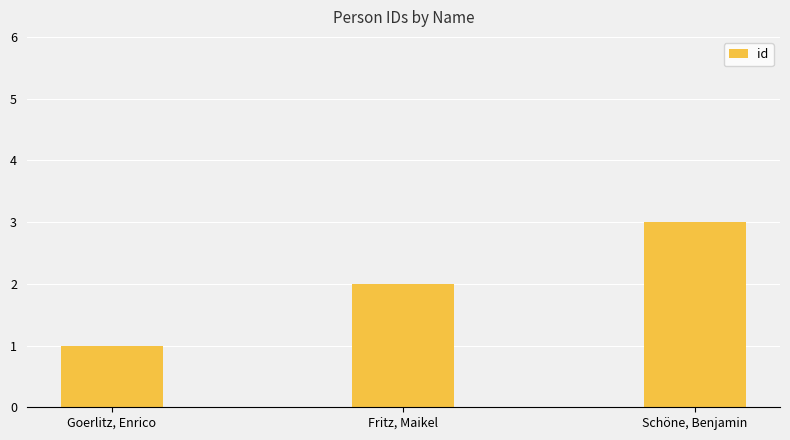

Reading left to right, list all the values displayed in this chart.

1	2	3